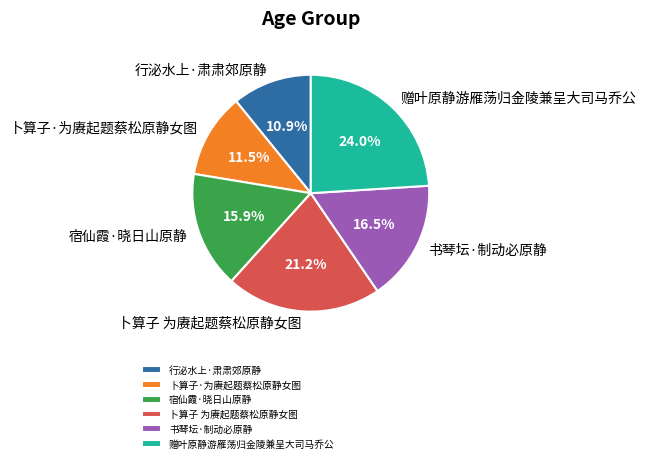

Is 宿仙霞·晓日山原静 the majority of the pie?

No